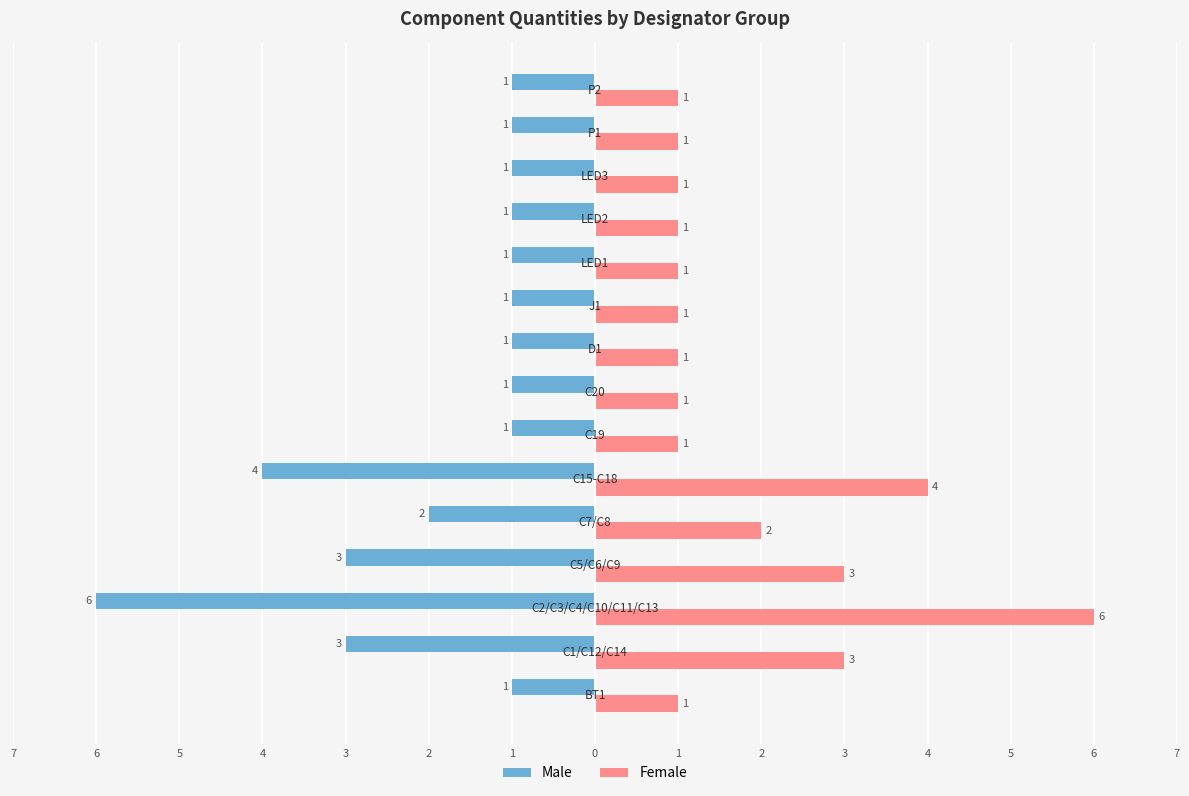

What are all the series names shown in the legend?

Male, Female